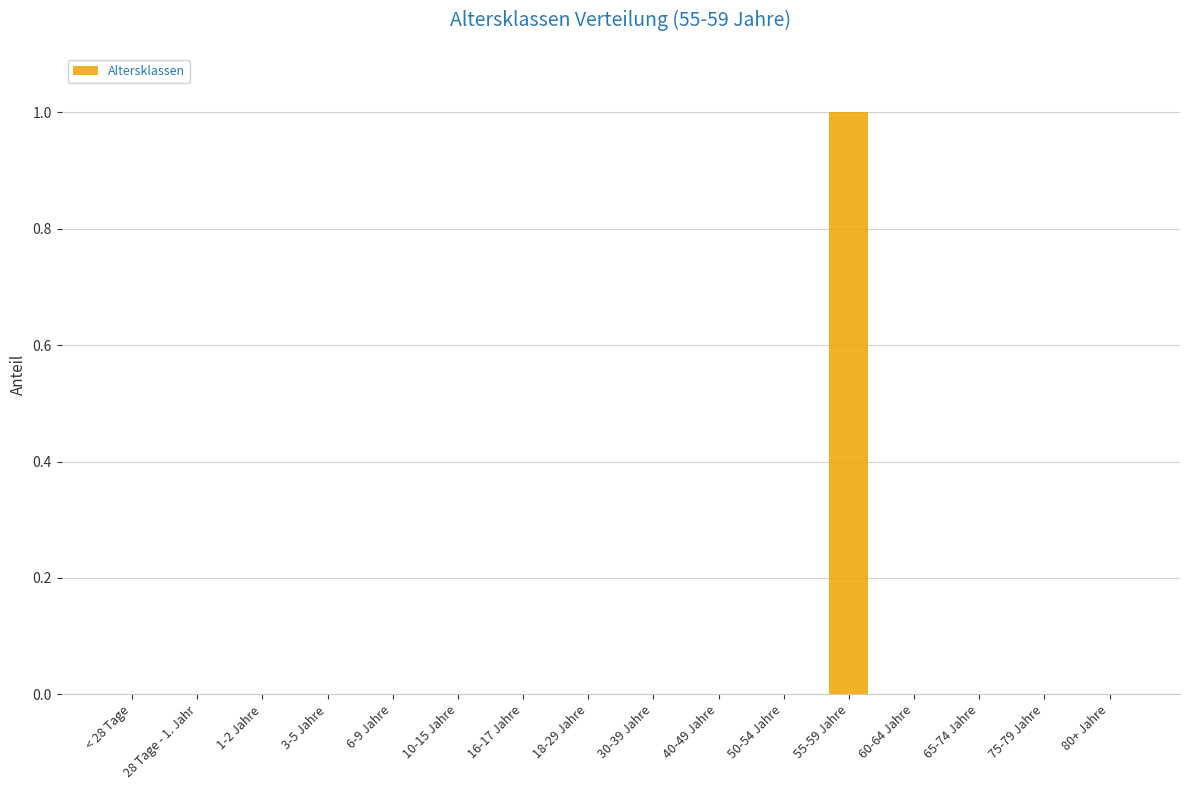

Which has a higher value, 55-59 Jahre or 65-74 Jahre?

55-59 Jahre